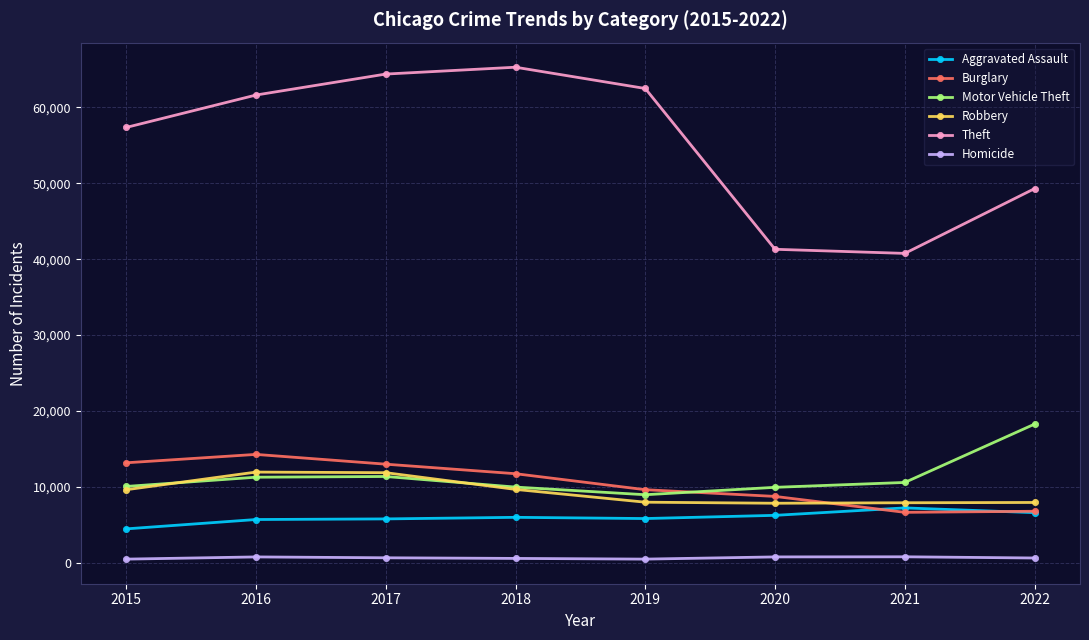

At how many categories does at least one series exceed 3675?

8